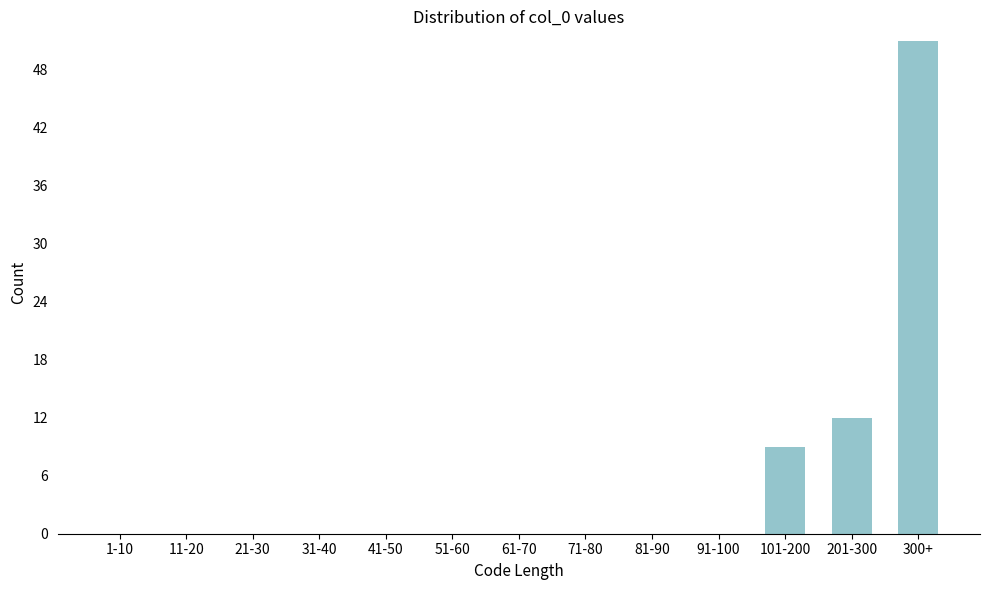

Reading left to right, what are all the values shown in this chart?

1-10=0	11-20=0	21-30=0	31-40=0	41-50=0	51-60=0	61-70=0	71-80=0	81-90=0	91-100=0	101-200=9	201-300=12	300+=51